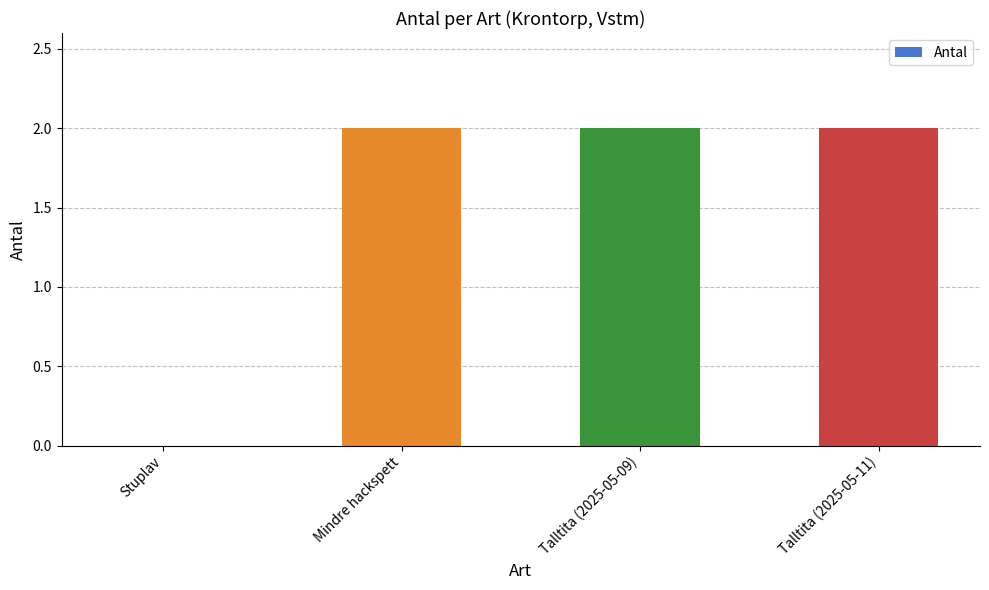

Is it true that the value at Stuplav is 0?

True